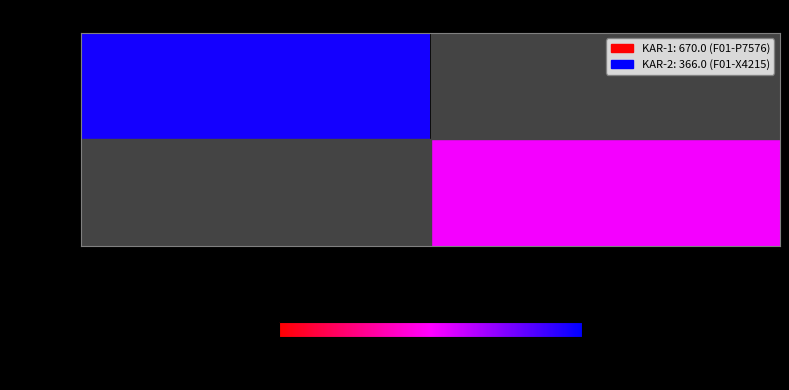

The value of KAR-1 at F01-P7576 is 670.0. True or false?

True